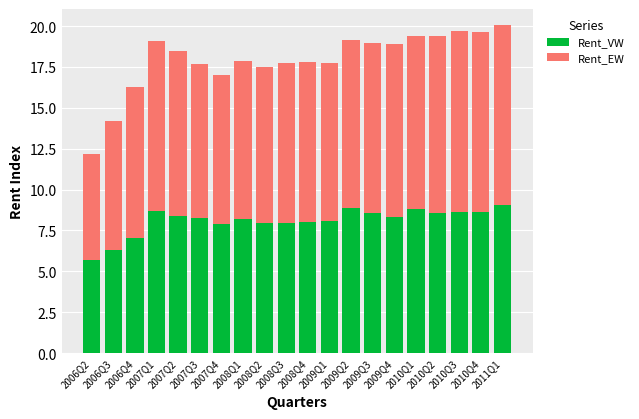

How many data points does each series have?

20